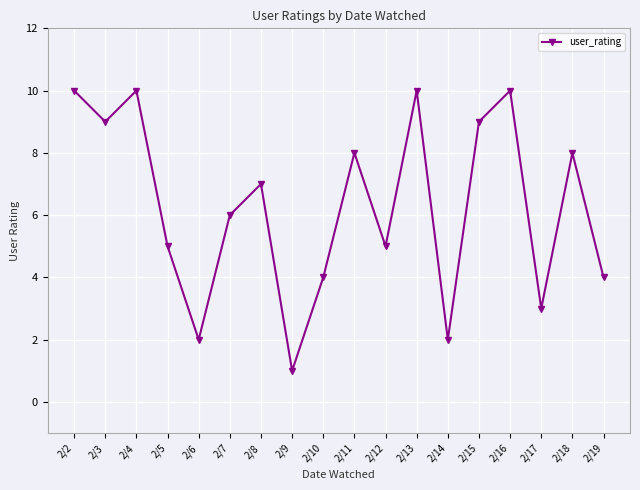

Is it true that the value at 2/10 is 2?

False